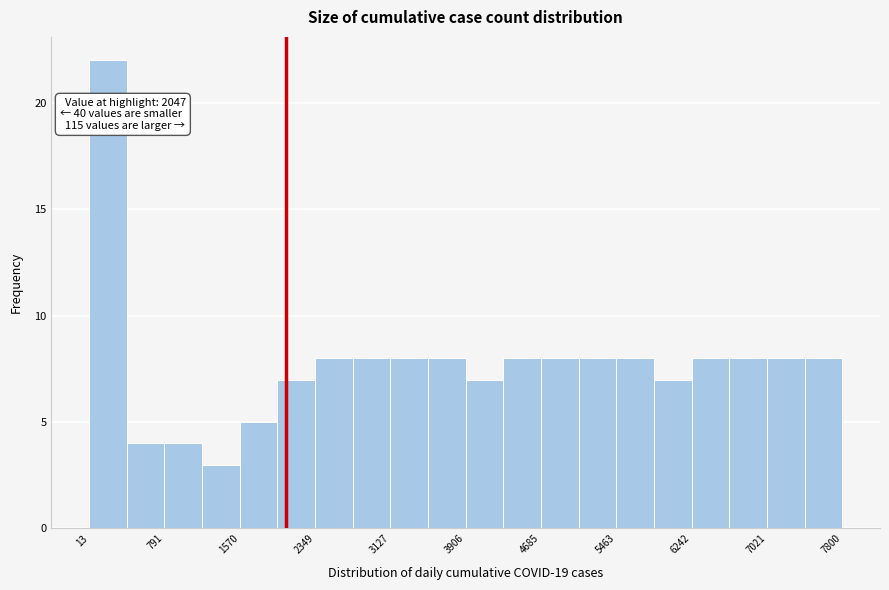

Around what value on the x-axis is the tallest bar? Give the approximate position of its centre, as read against the axis.

200